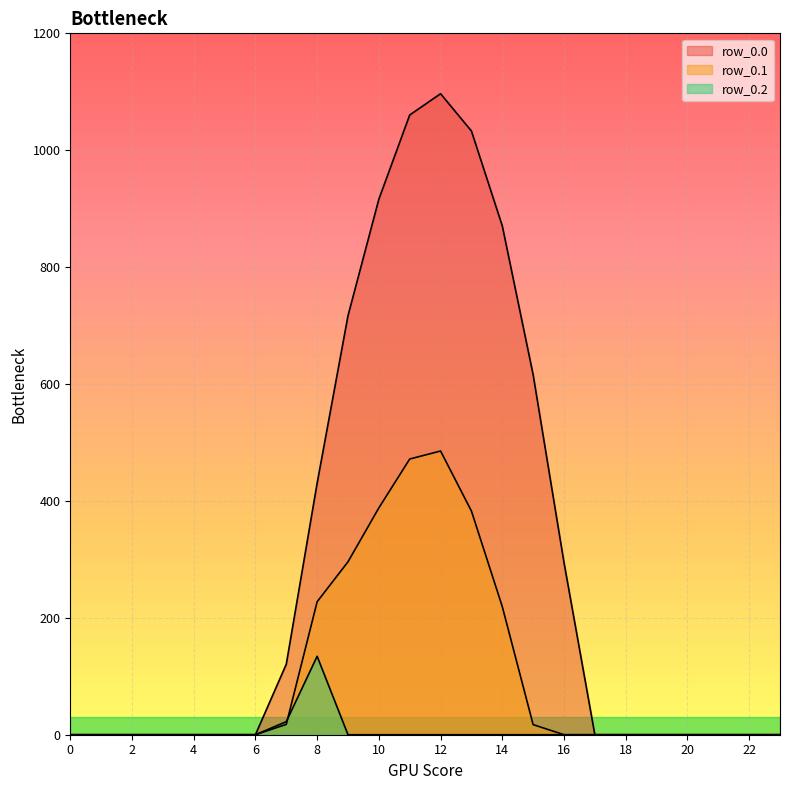

Which series has the largest range (max minus min)?

row_0.0